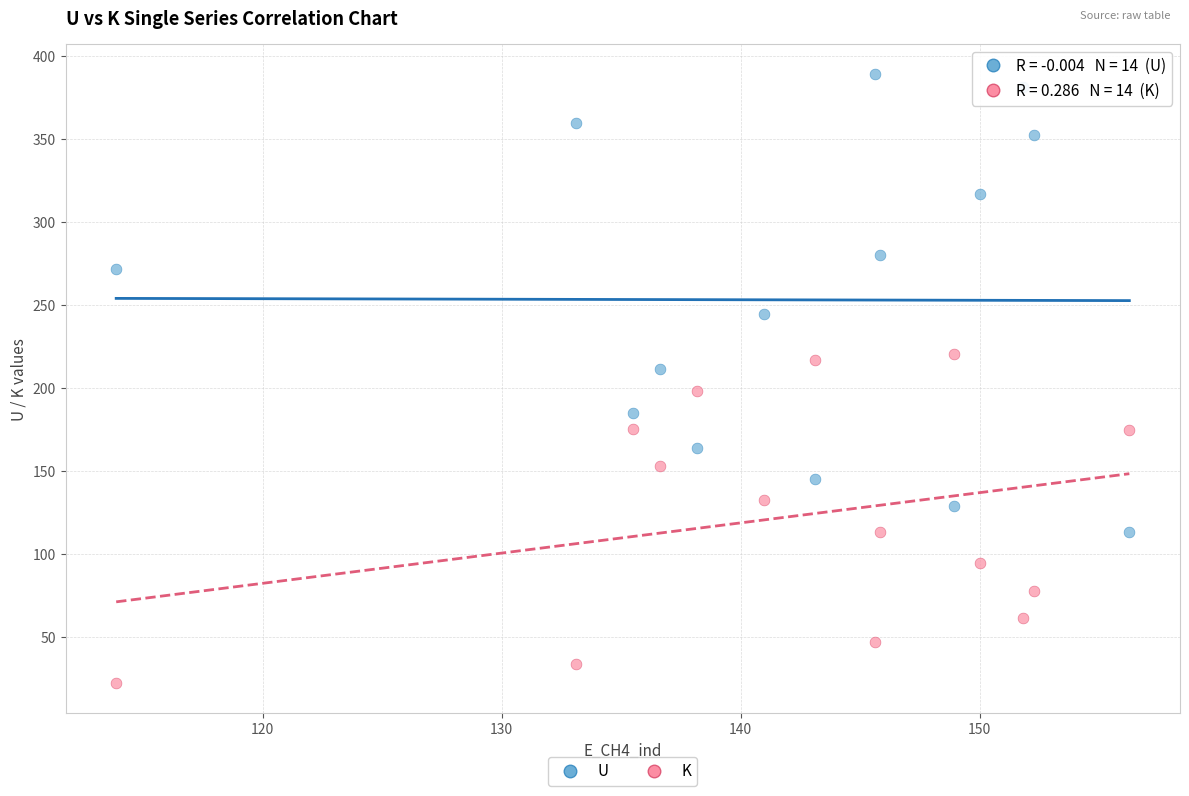

Which series contains the highest Y value?

U